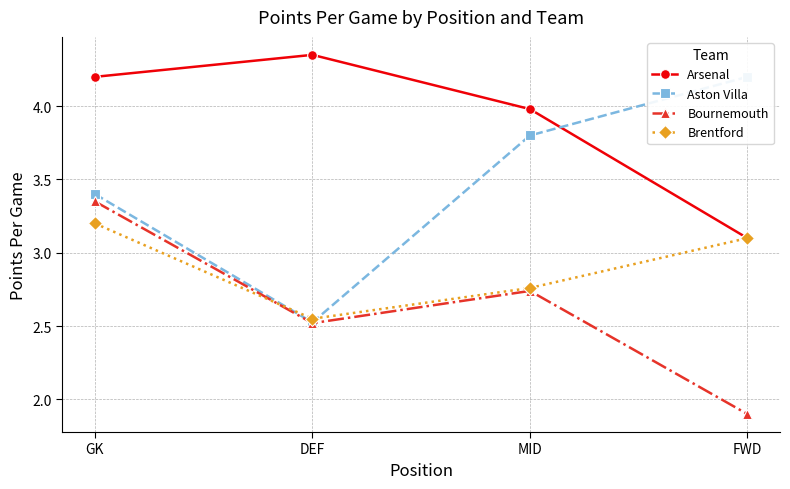

At FWD, list the series in order from smallest to largest.

Bournemouth, Arsenal, Brentford, Aston Villa